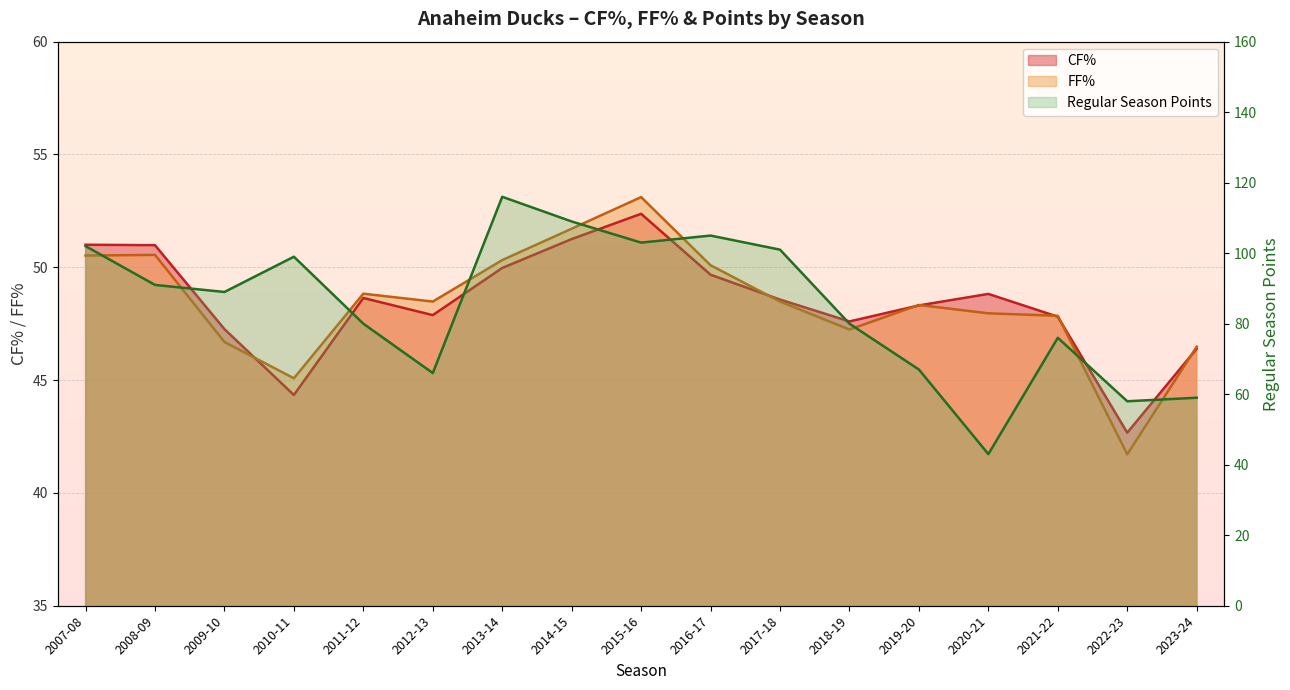

Which series has the widest spread of values?

Regular Season Points